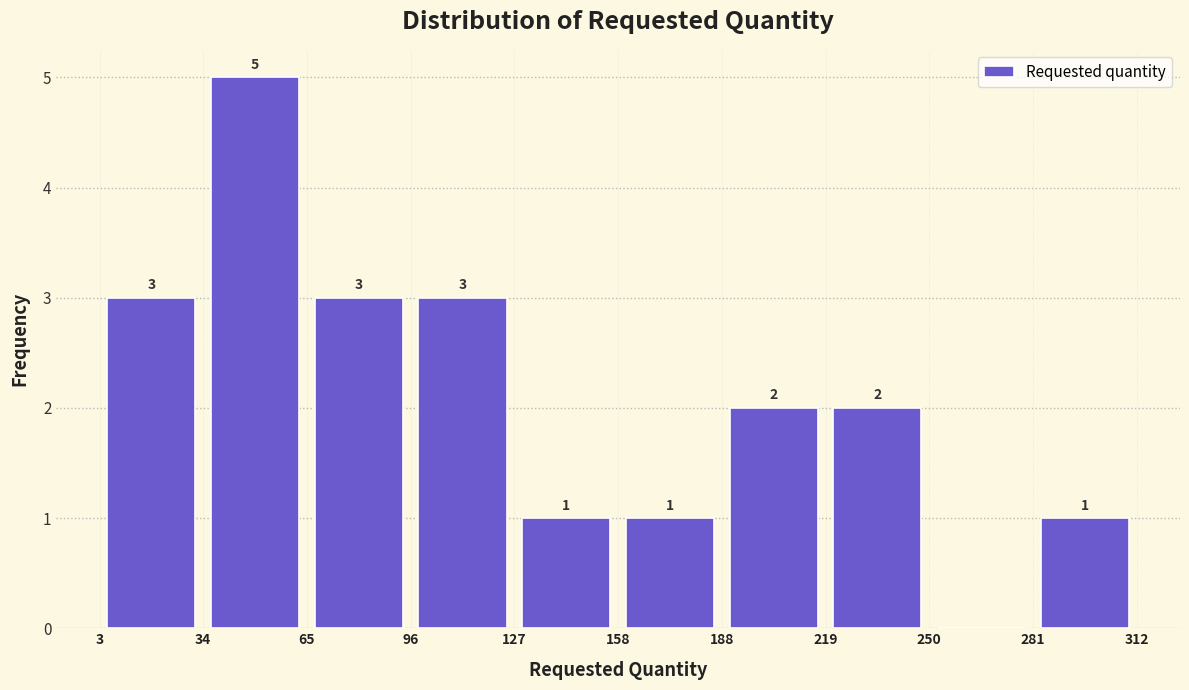

Over which range of the x-axis is the bar tallest?

34 to 65